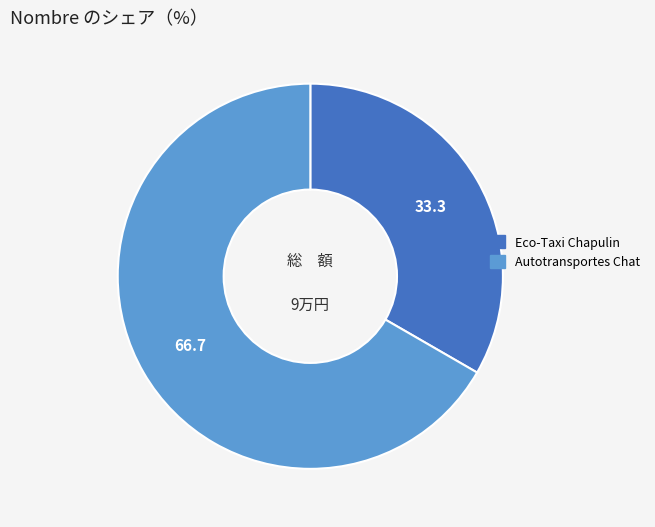

Which slice is the smallest?

Eco-Taxi Chapulin